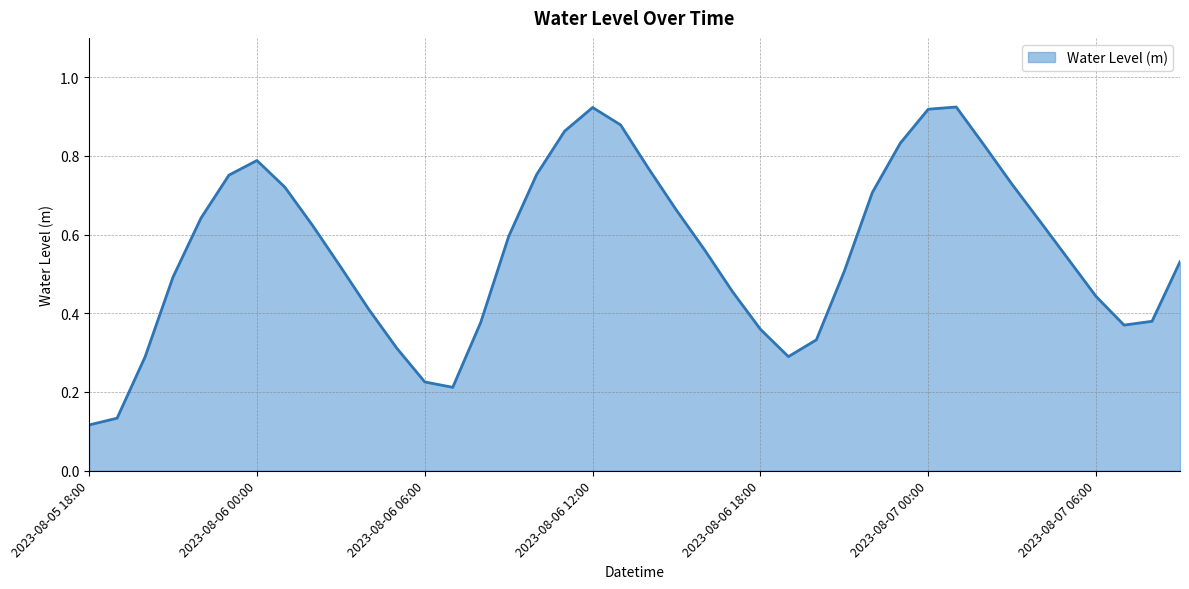

At which label is the value closest to 0?

2023-08-05 18:00